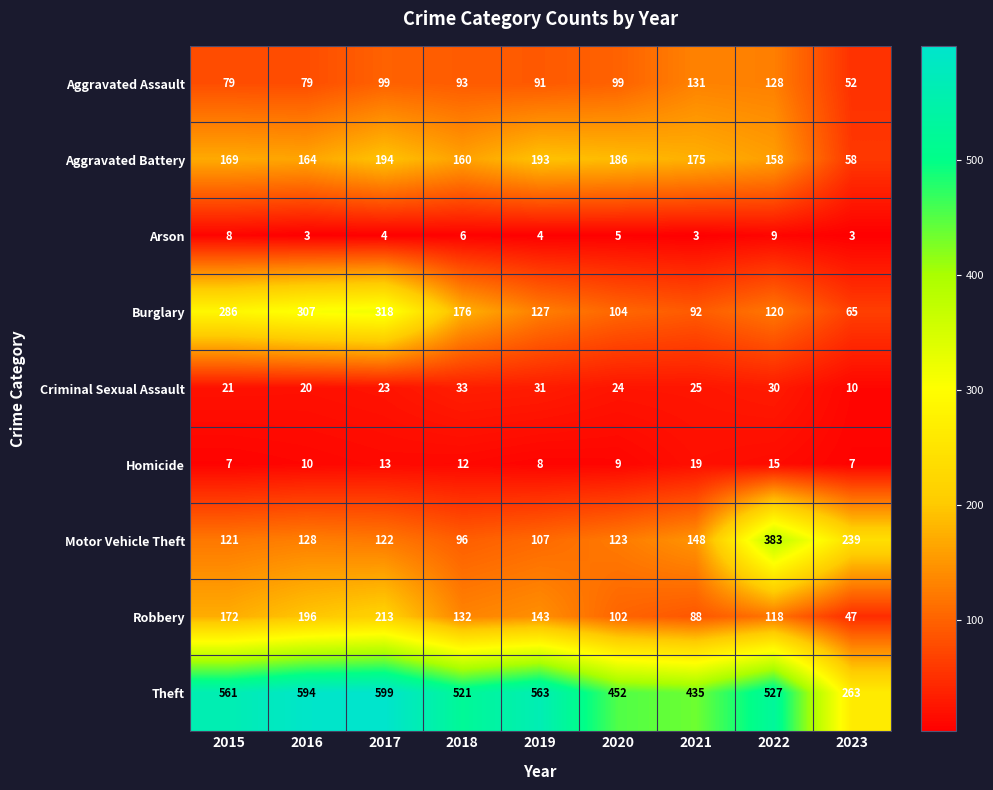

List the labels in order of Criminal Sexual Assault value, largest first.

2018, 2019, 2022, 2021, 2020, 2017, 2015, 2016, 2023